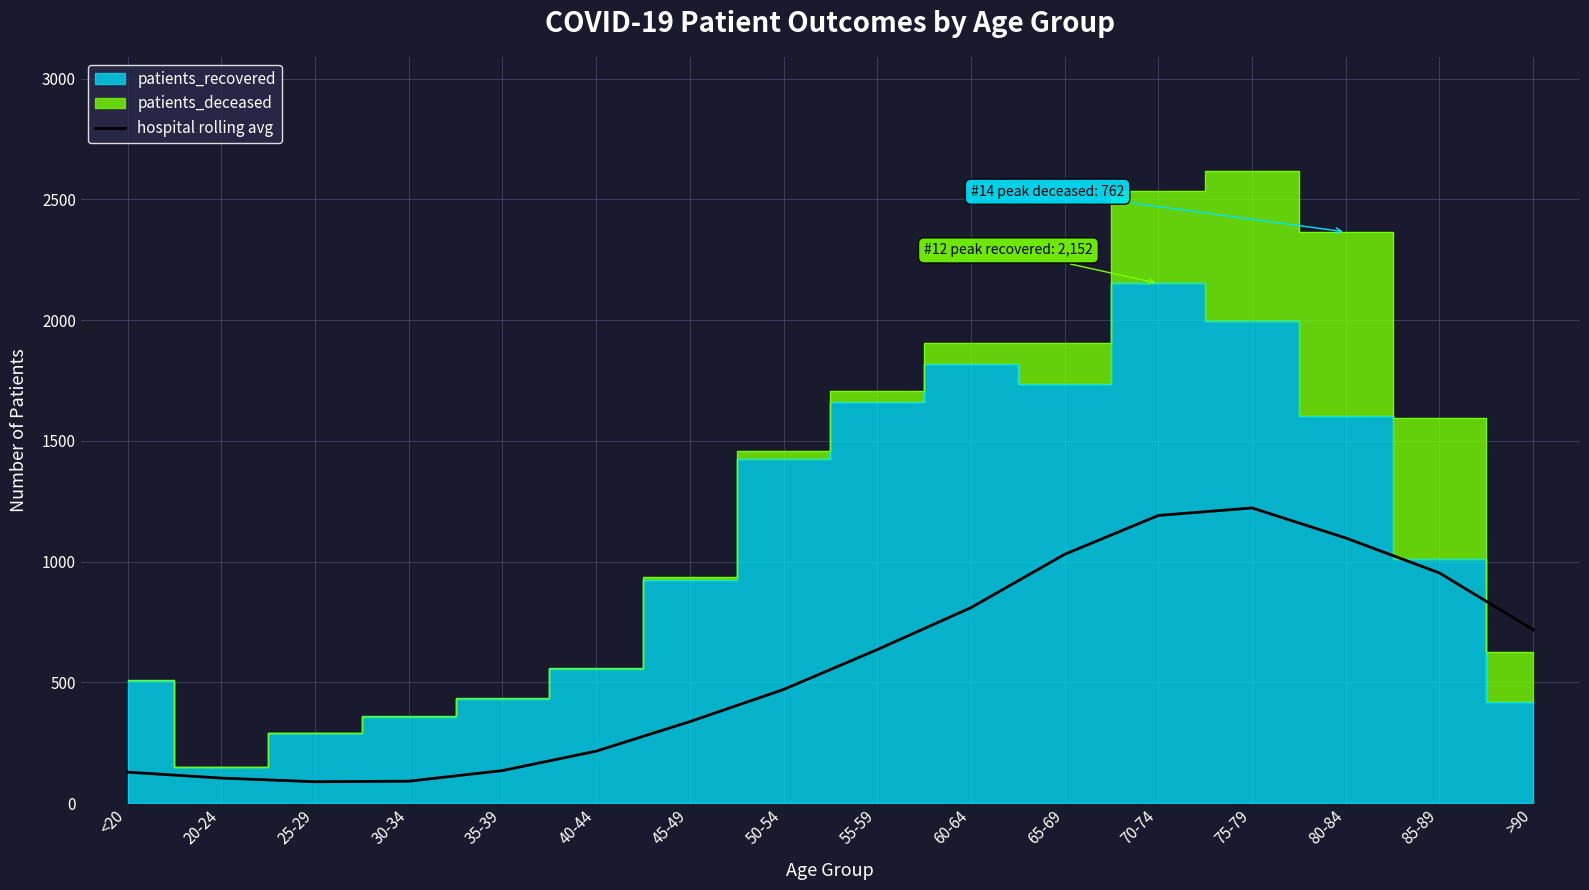

What position from the left is 80-84?

14